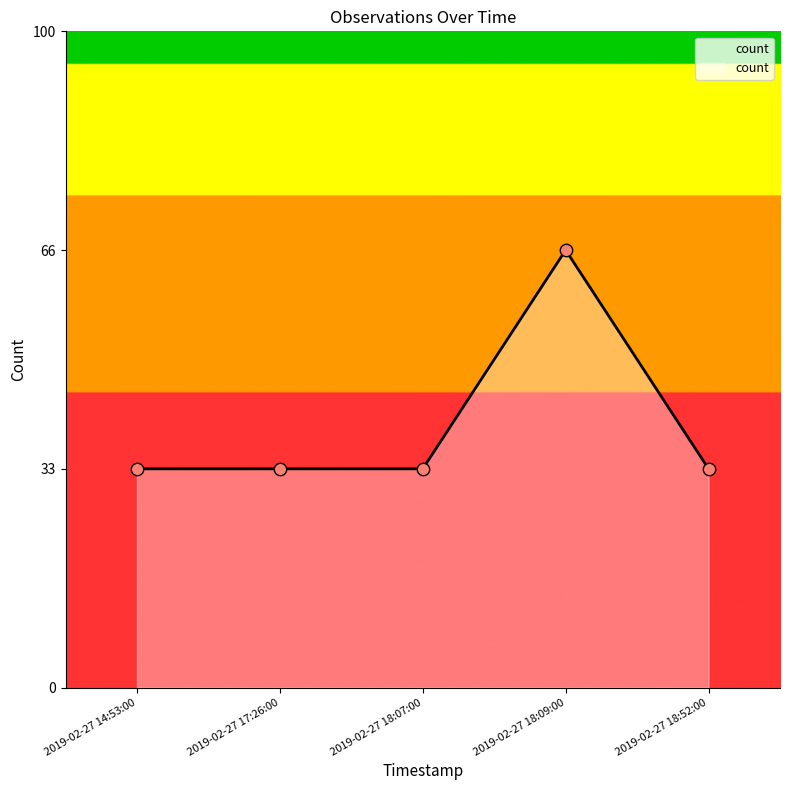

What is the ratio of the value at 2019-02-27 17:26:00 to the value at 2019-02-27 18:07:00?

1.0